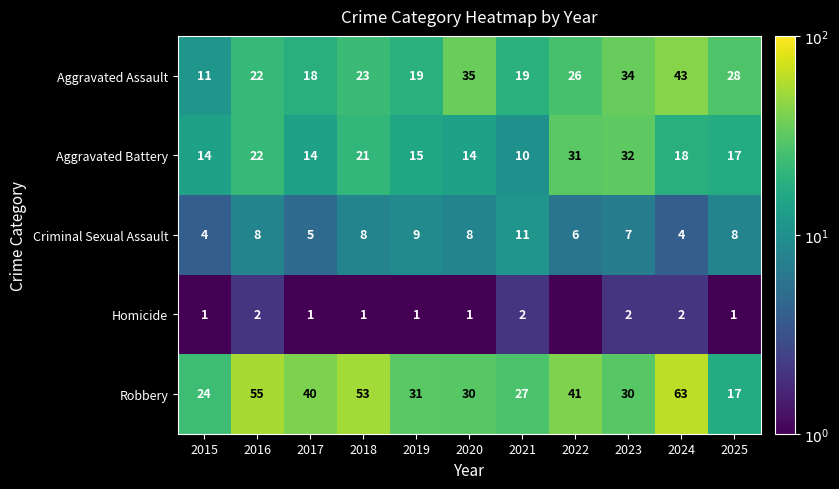

True or false: Aggravated Assault has a value of 26.0 at 2022.

True